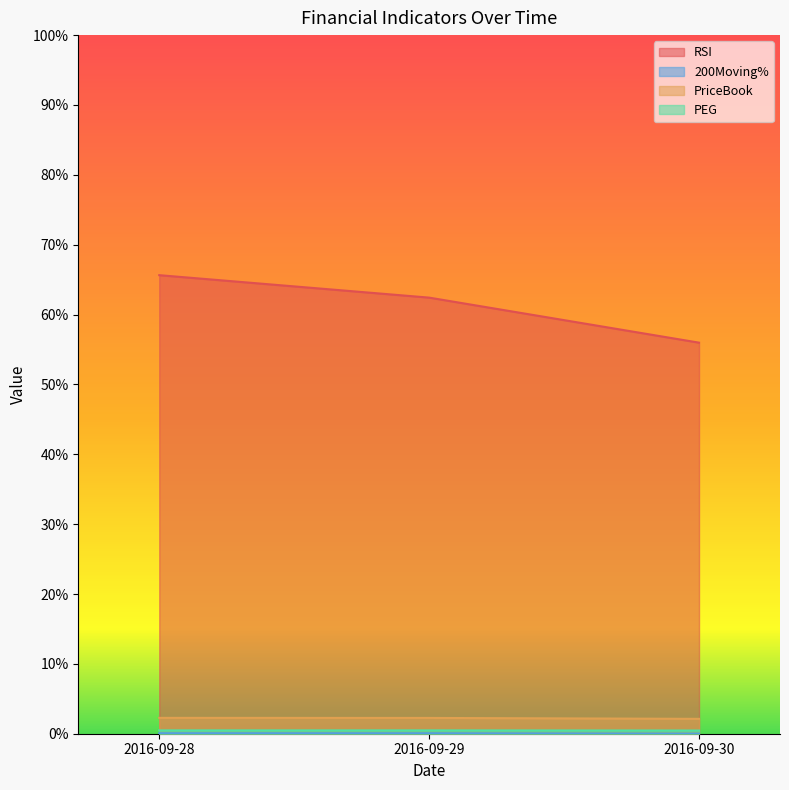

Is the value of PriceBook at 2016-09-28 greater than the value of 200Moving% at 2016-09-29?

Yes